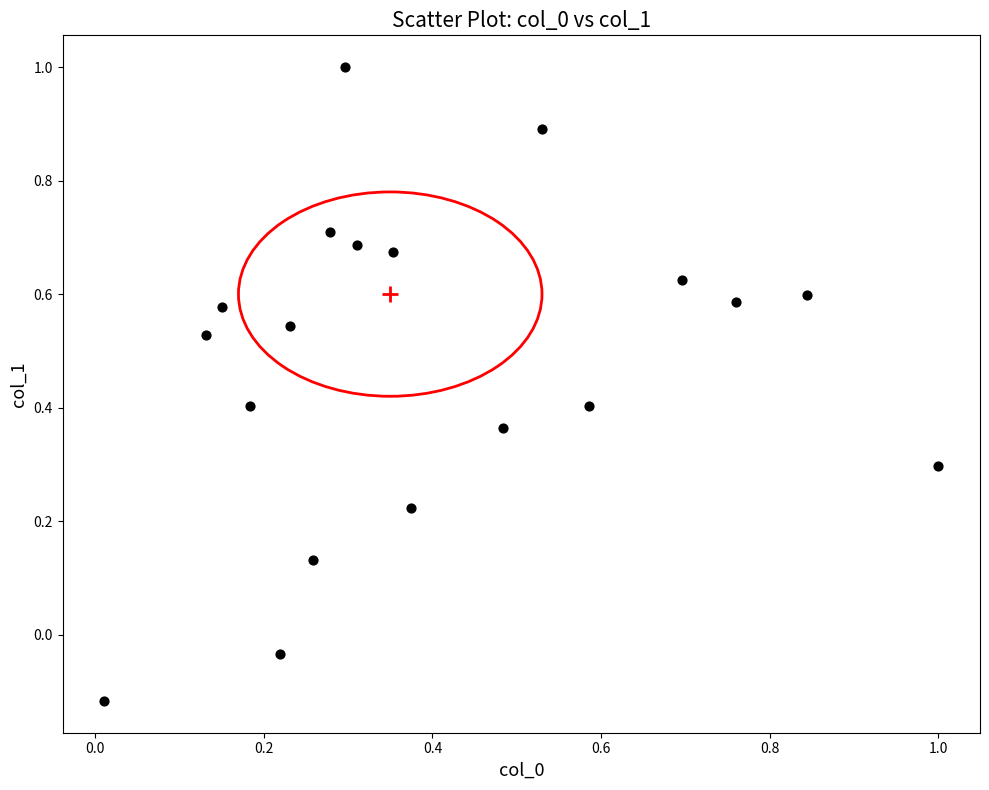

What is the range of Y values (max minus min)?

1.1